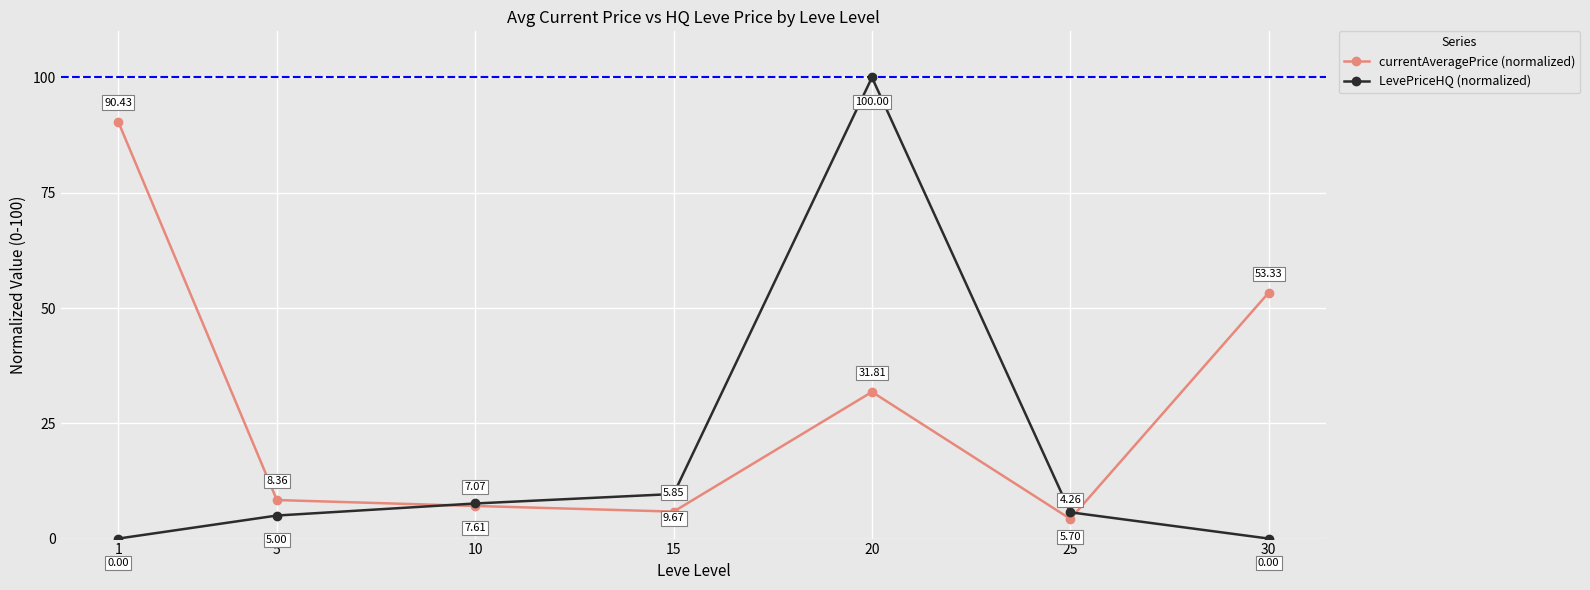

What is the difference between the maximum and second lowest values in the LevePriceHQ (normalized) series?

100.0